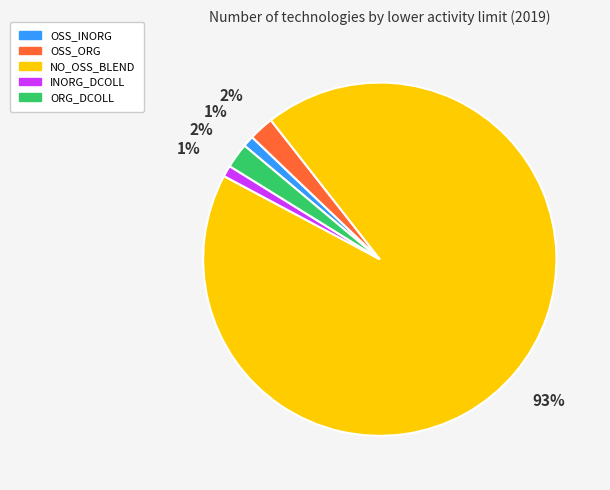

Between NO_OSS_BLEND and OSS_ORG, which is larger?

NO_OSS_BLEND